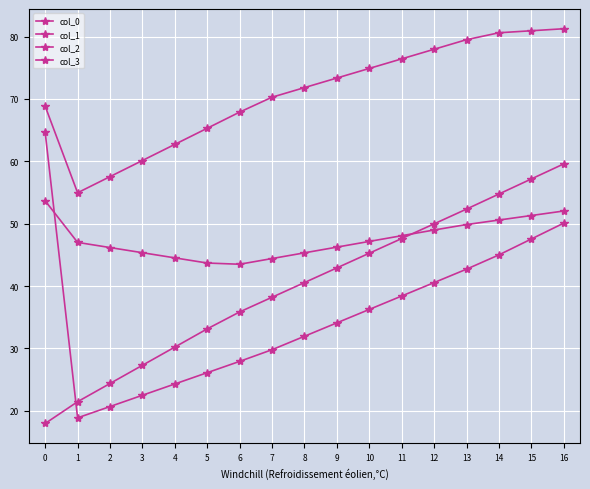

Count the number of data series in this chart.

4